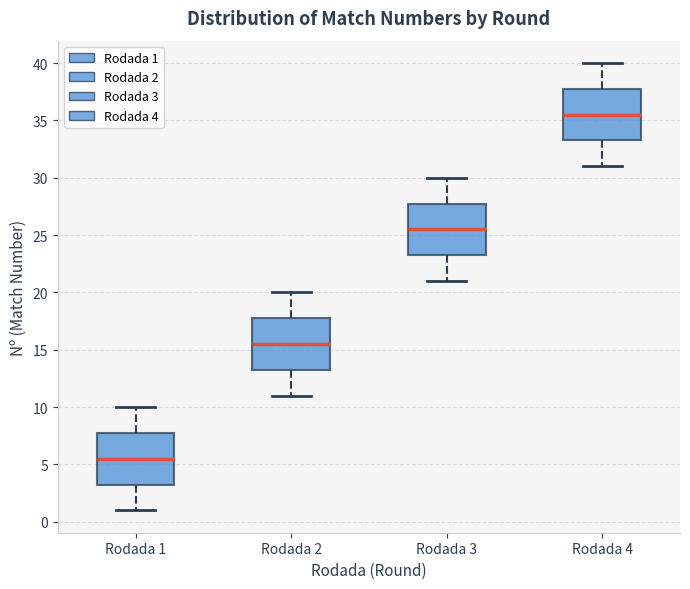

Reading left to right, transcribe this box plot: for each box, give where its median line is, the range the box spans, and where its two whiskers end, as read against the y-axis. The values are not printed on the chart, so give them approximately, as read against the axis.

Rodada 1: median 5.5, box 3.5 to 8.0, whiskers 1.0 to 10.0
Rodada 2: median 15.5, box 13.5 to 18.0, whiskers 11.0 to 20.0
Rodada 3: median 25.5, box 23.5 to 28.0, whiskers 21.0 to 30.0
Rodada 4: median 35.5, box 33.5 to 38.0, whiskers 31.0 to 40.0